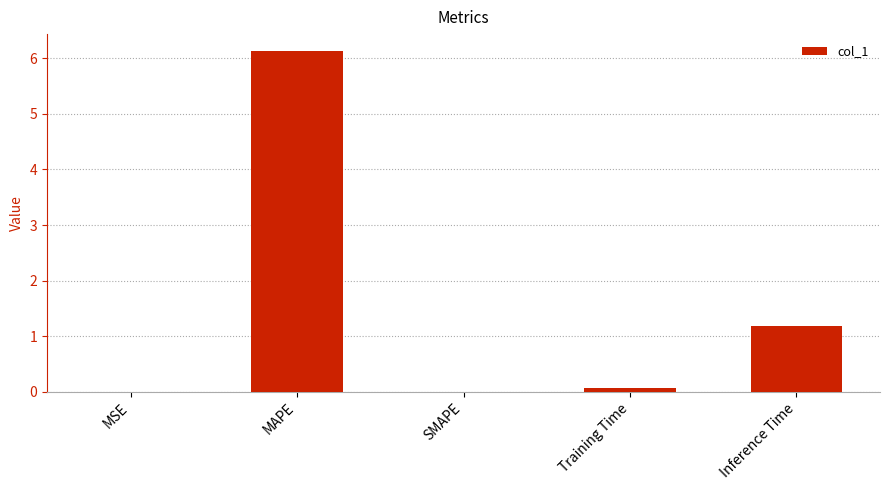

The value at Inference Time is 1.2. True or false?

True